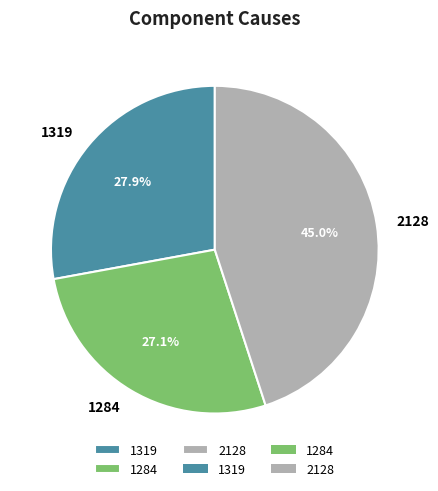

Is the sum of 1284 and 2128 greater than half?

Yes